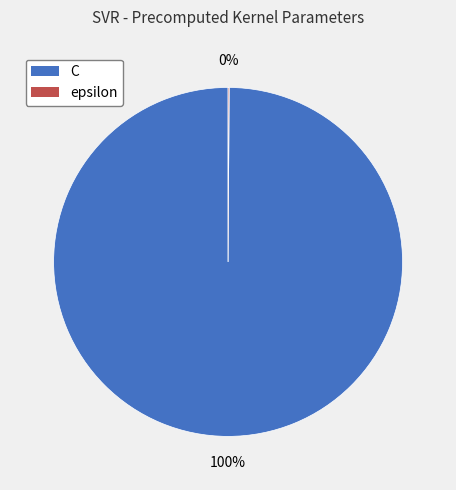

What is the majority slice?

C